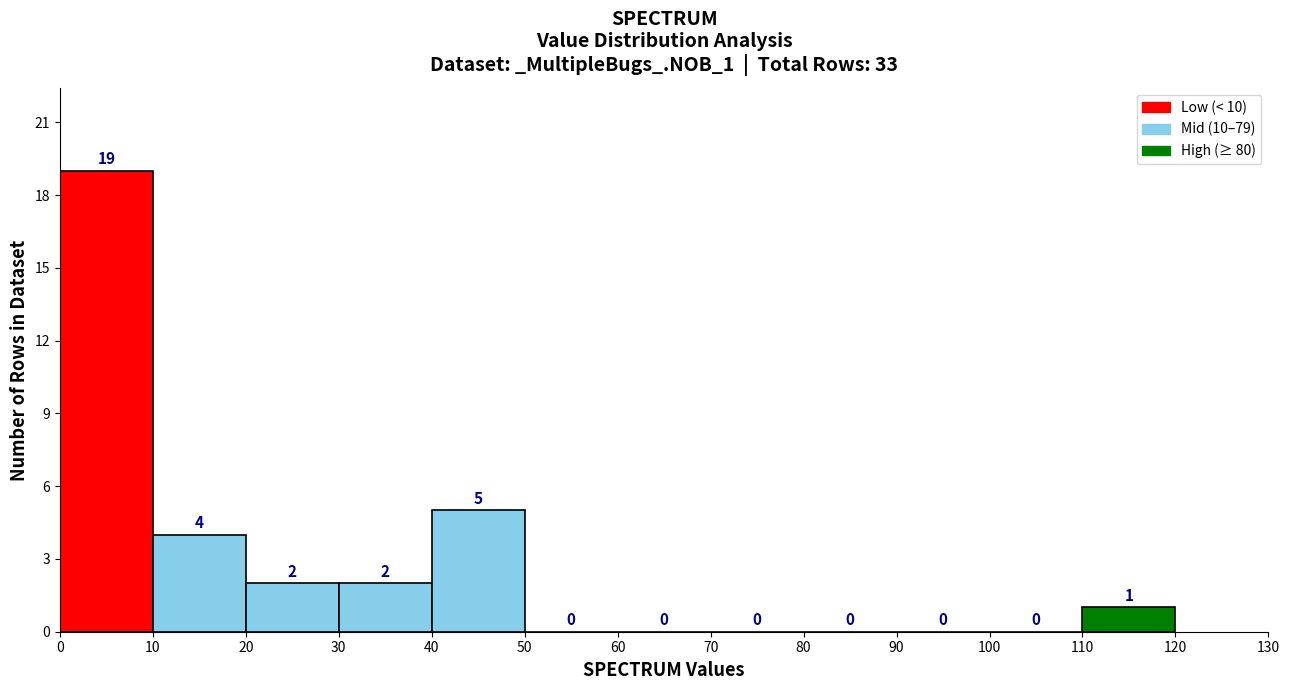

How tall is the bar that spans 10 to 20 on the x-axis?

4